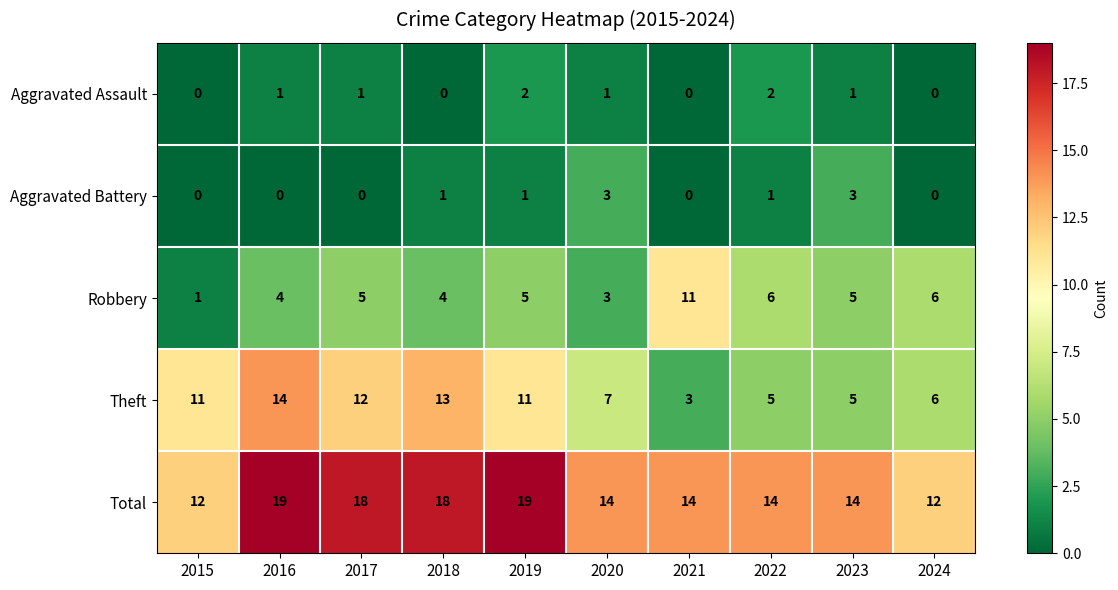

Is it true that Aggravated Battery equals 0 at 2021?

True